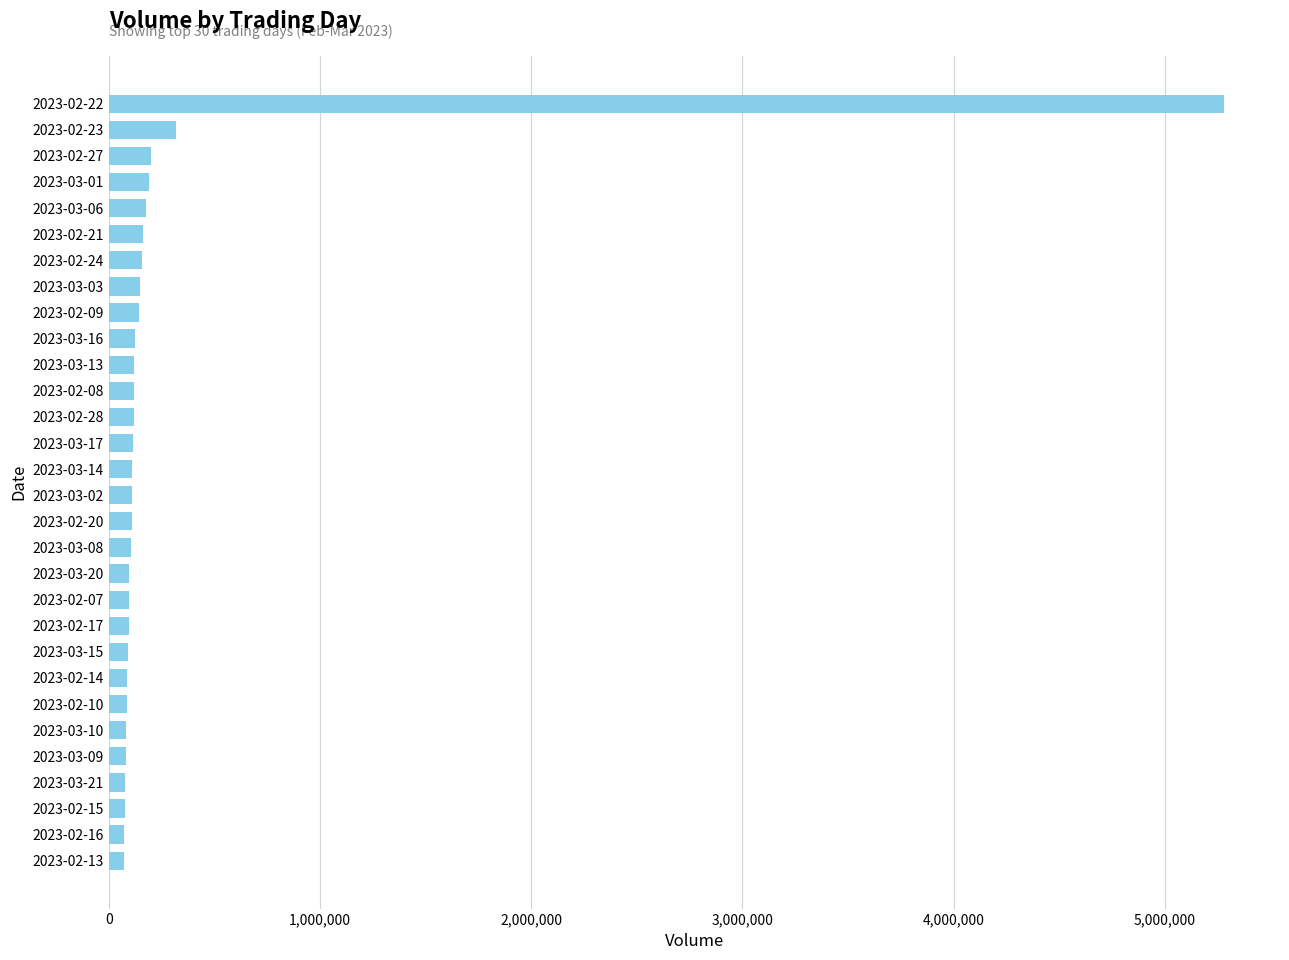

The value at 2023-03-01 is 188383. True or false?

True